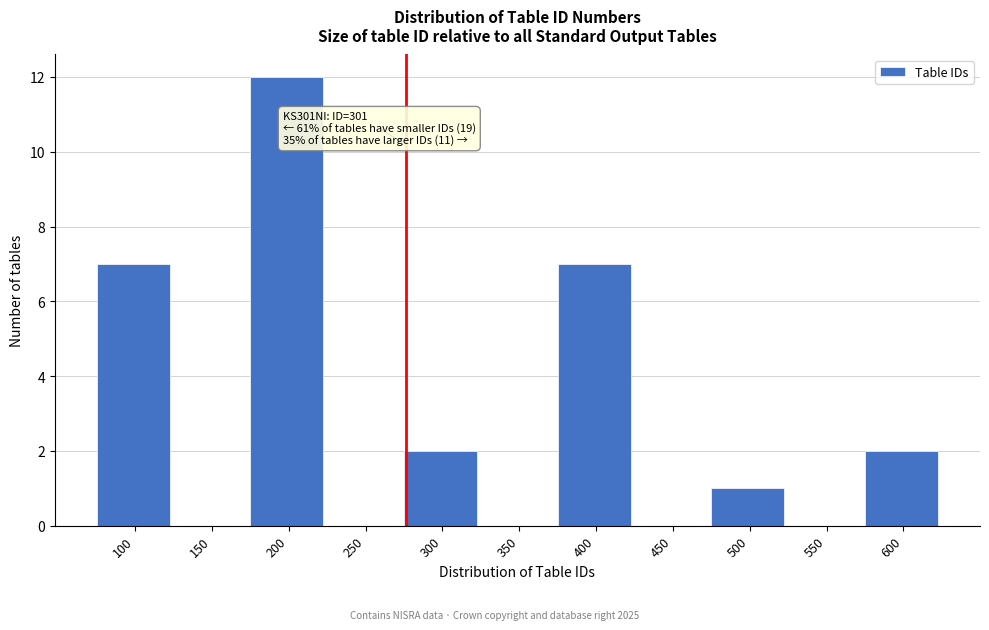

Reading left to right, extract all data points from this chart.

100=7	150=0	200=12	250=0	300=2	350=0	400=7	450=0	500=1	550=0	600=2